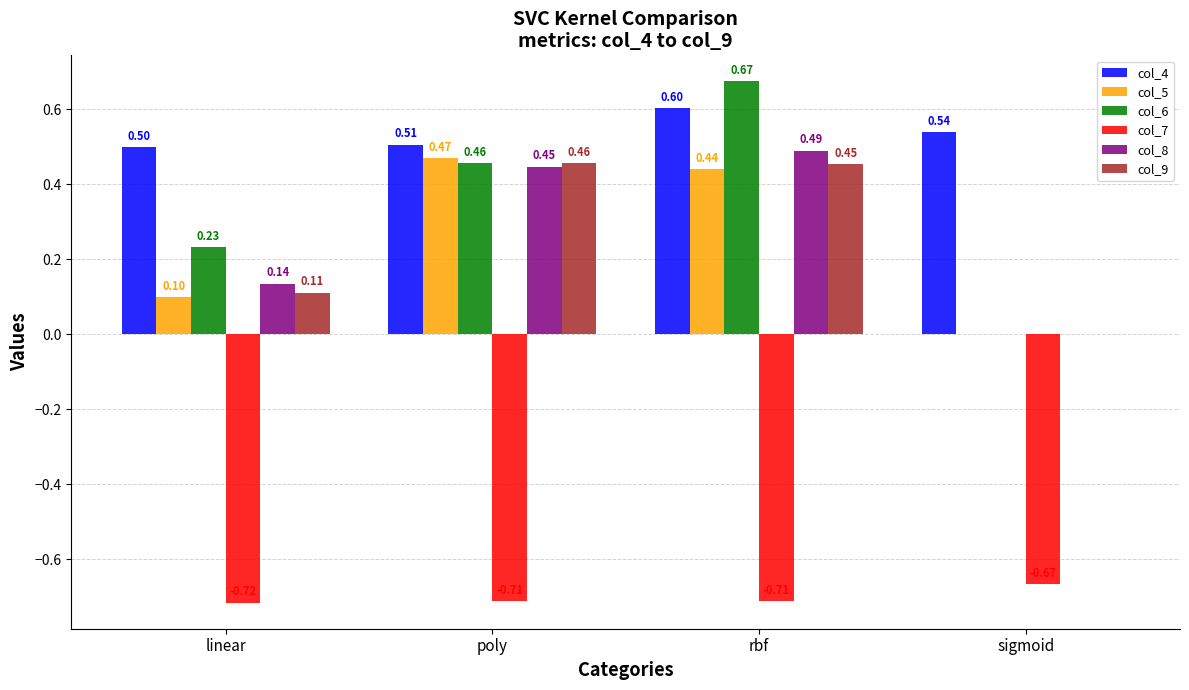

Where is col_5 nearest to the value 0?

sigmoid